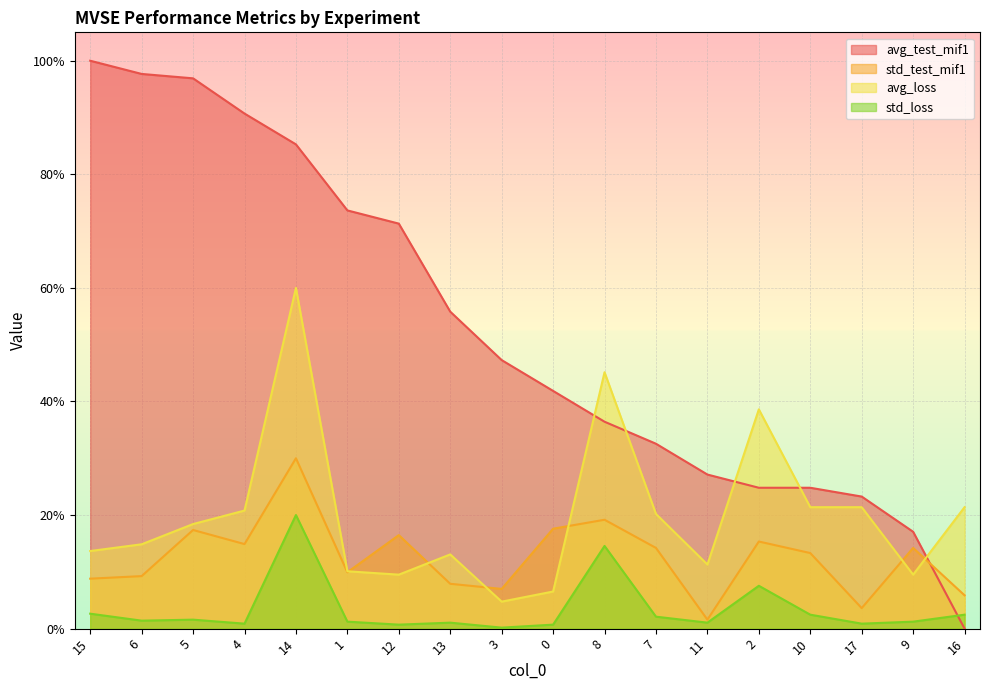

Which label corresponds to the largest value in the chart?

15